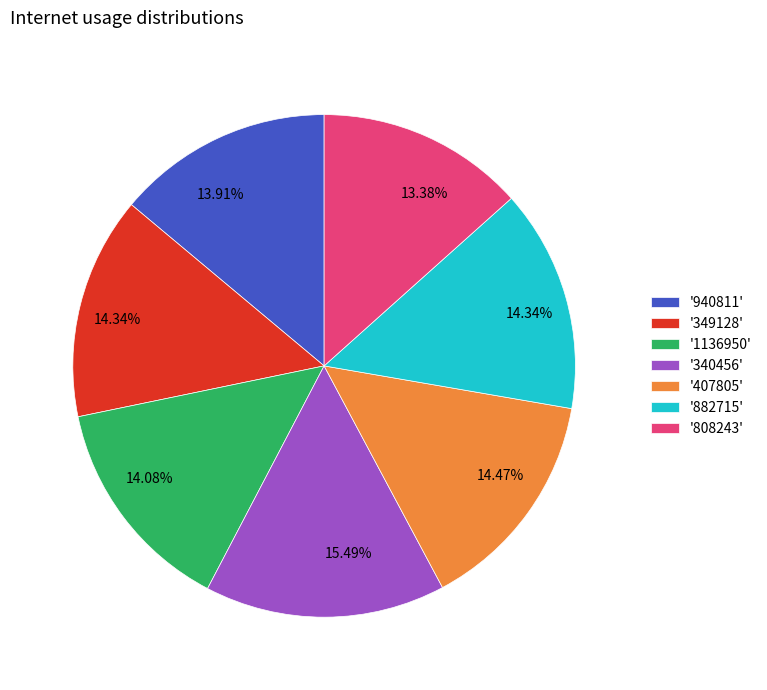

What is the ratio of the value at '940811' to the value at '1136950'?

1.0